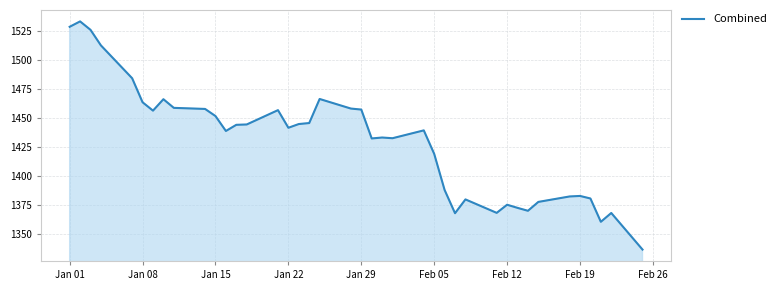

What is the maximum value shown in the chart?

1533.4